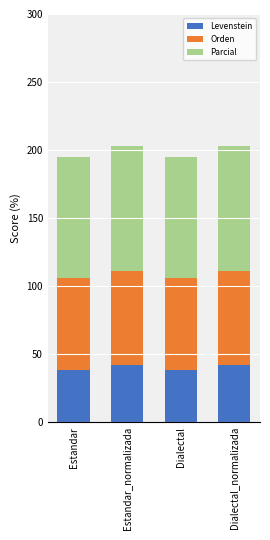

The Levenstein series shows 54.5 at Dialectal. True or false?

False